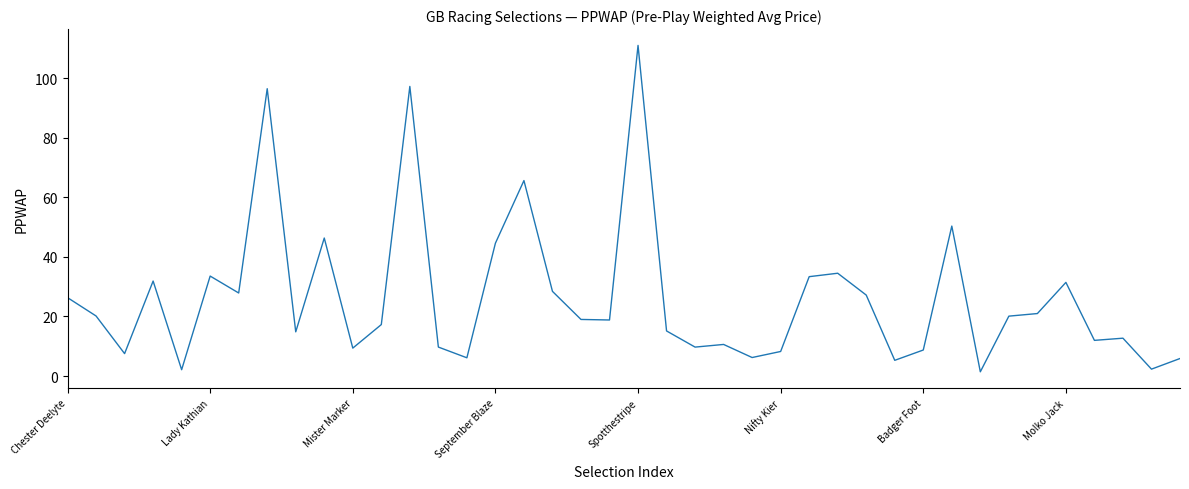

What is the greatest value displayed?

111.0